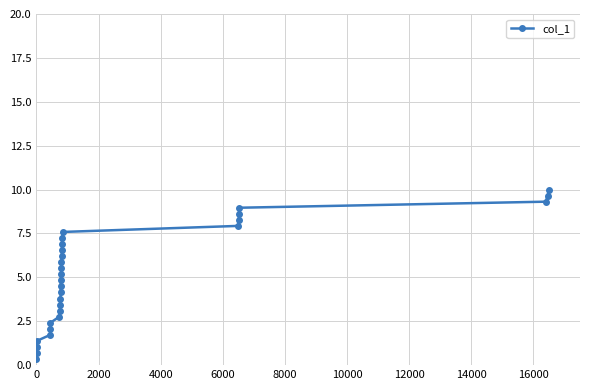

Reading left to right, what are all the values shown in this chart?

0.3	0.7	1.0	1.4	1.7	2.1	2.4	2.8	3.1	3.4	3.8	4.1	4.5	4.8	5.2	5.5	5.9	6.2	6.6	6.9	7.2	7.6	7.9	8.3	8.6	9.0	9.3	9.7	10.0